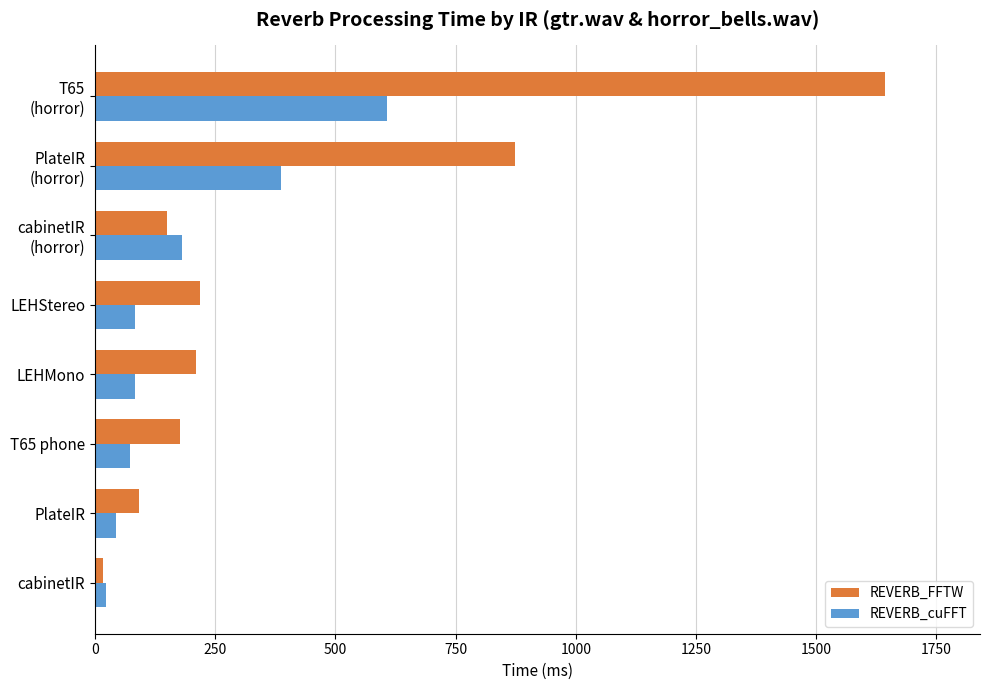

What value does the REVERB_FFTW series have at PlateIR?

91.1